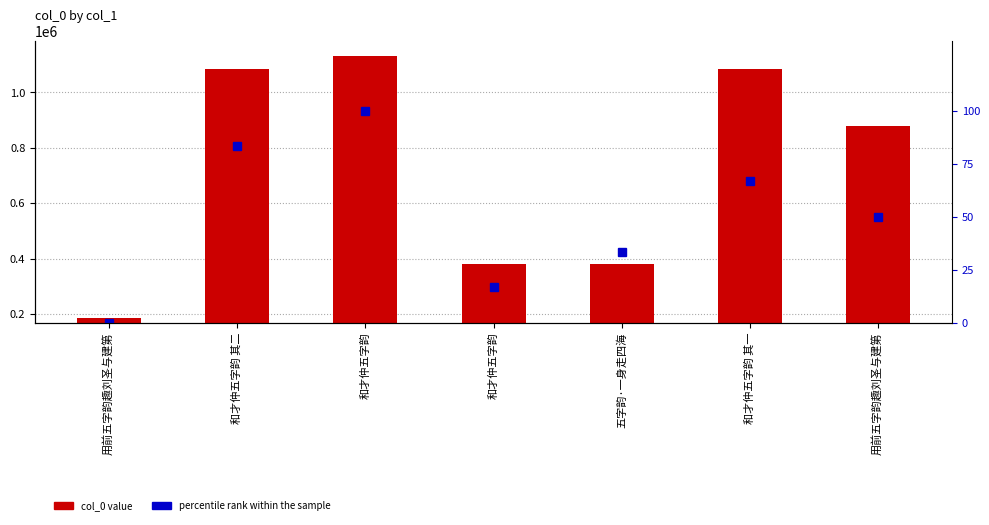

Reading right to left, extract all data points from this chart.

col_0 value: 用前五字韵趣刘圣与建第=880160.0	和才仲五字韵 其一=1082796.0	五字韵·一身走四海=379385.0	和才仲五字韵=379359.0	和才仲五字韵=1130387.0	和才仲五字韵 其二=1082797.0	用前五字韵趣刘圣与建第=187823.0
percentile rank within the sample: 用前五字韵趣刘圣与建第=50.0	和才仲五字韵 其一=66.7	五字韵·一身走四海=33.3	和才仲五字韵=16.7	和才仲五字韵=100.0	和才仲五字韵 其二=83.3	用前五字韵趣刘圣与建第=0.0